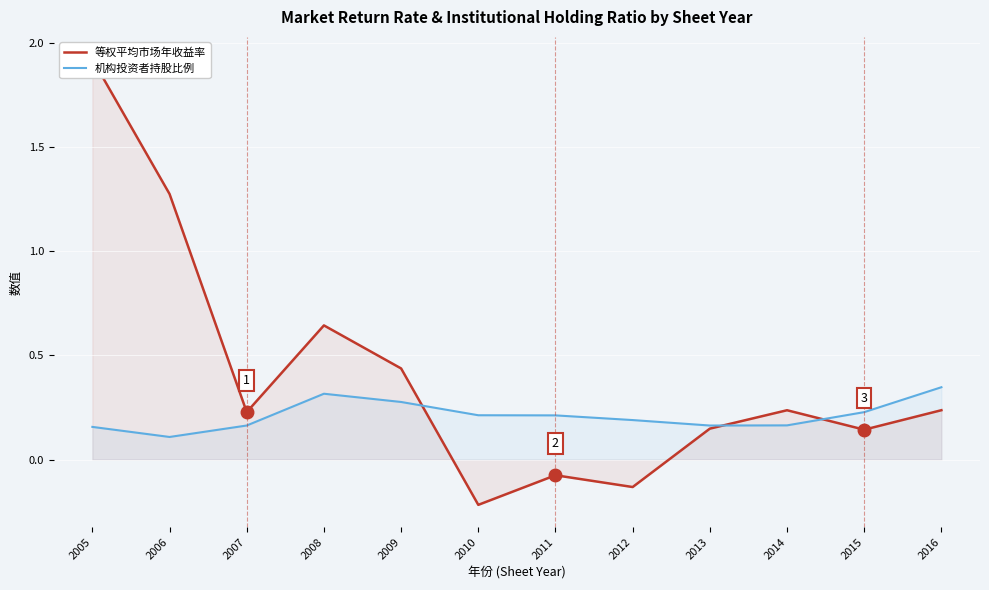

Which series has the widest spread of values?

等权平均市场年收益率